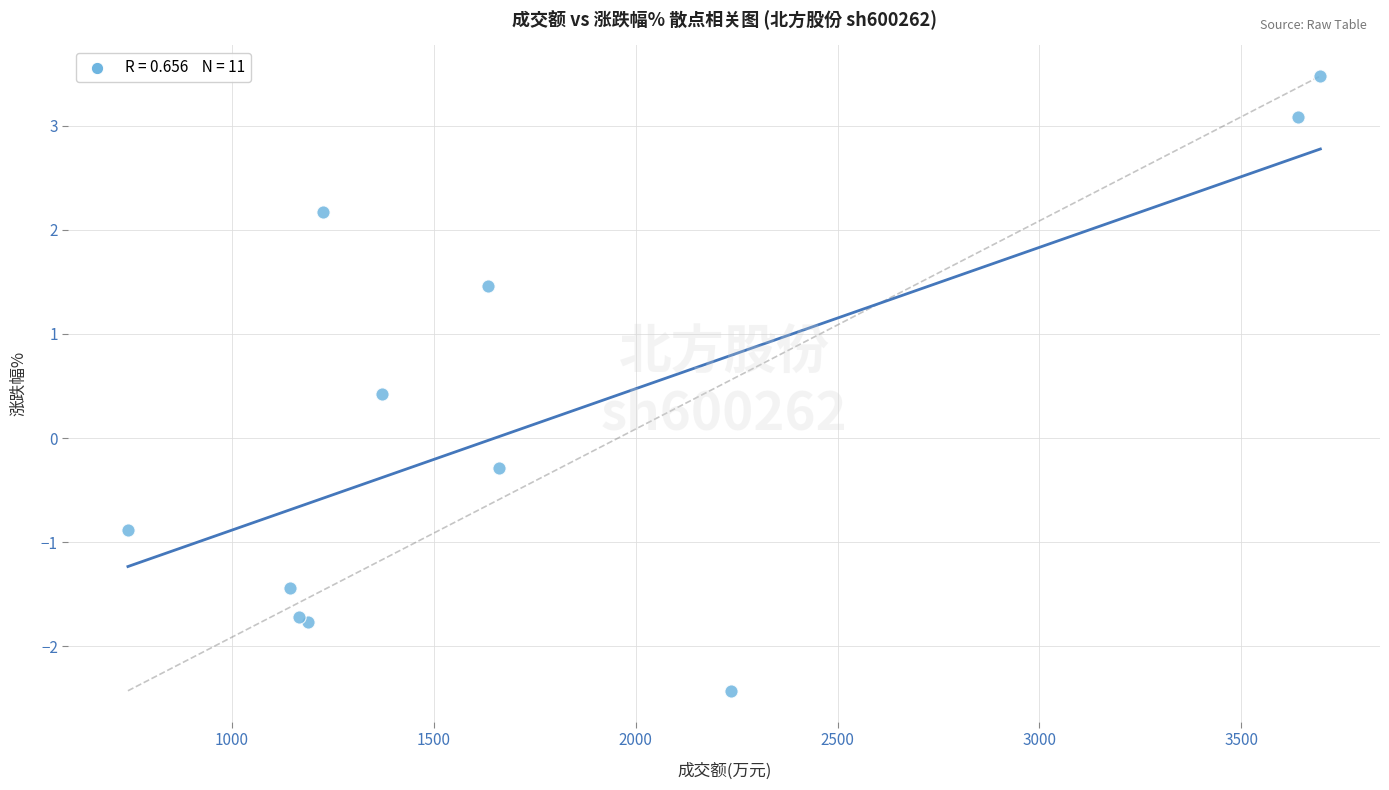

What Y value in the scatter plot is closest to 0?

-0.3